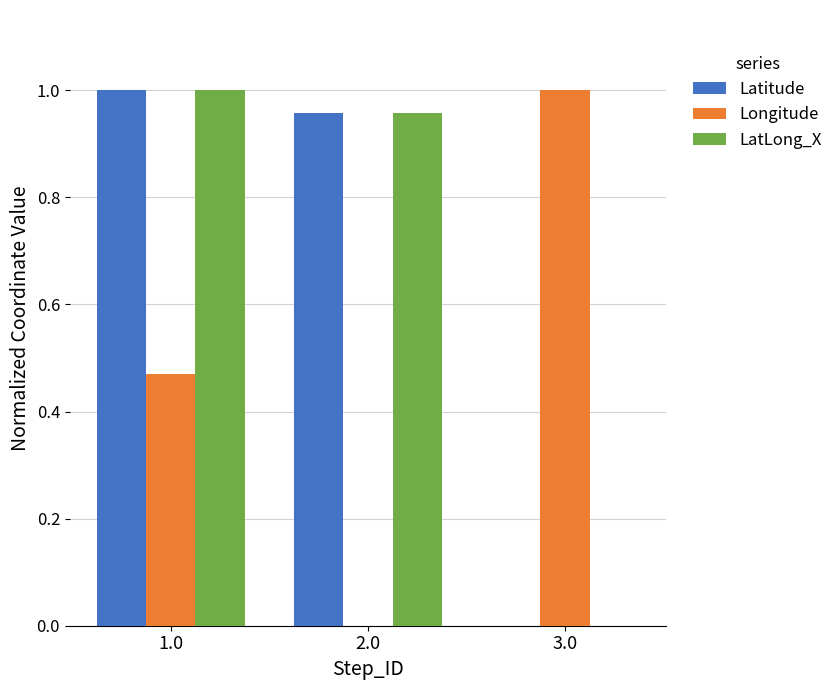

Between 1.0 and 2.0, which series saw the biggest shift?

Longitude